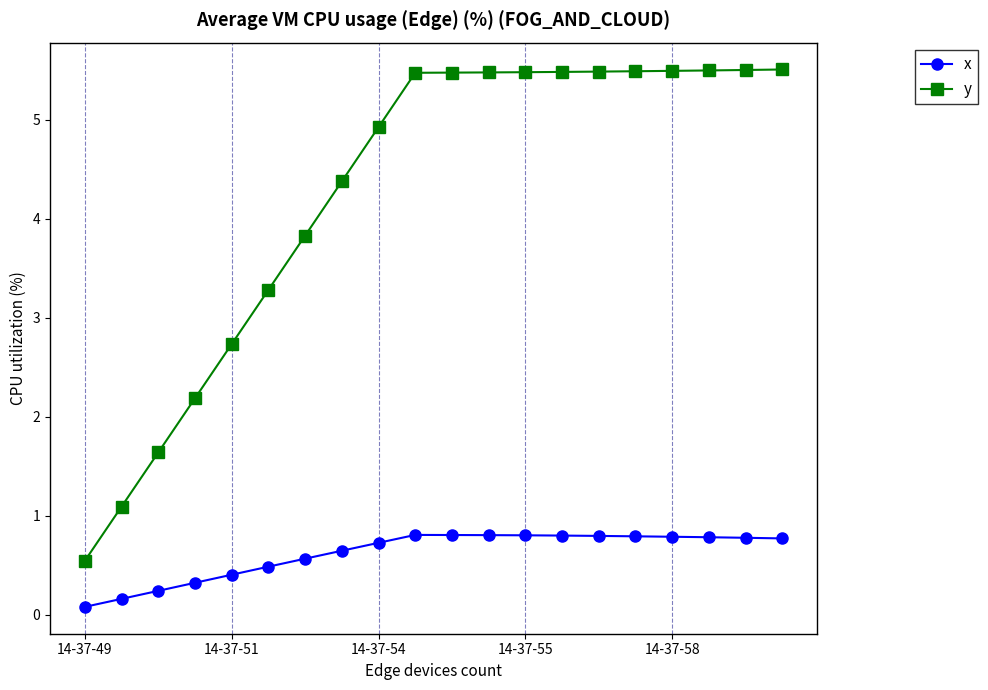

What is the value of the x point at the 14th from the left?

0.8